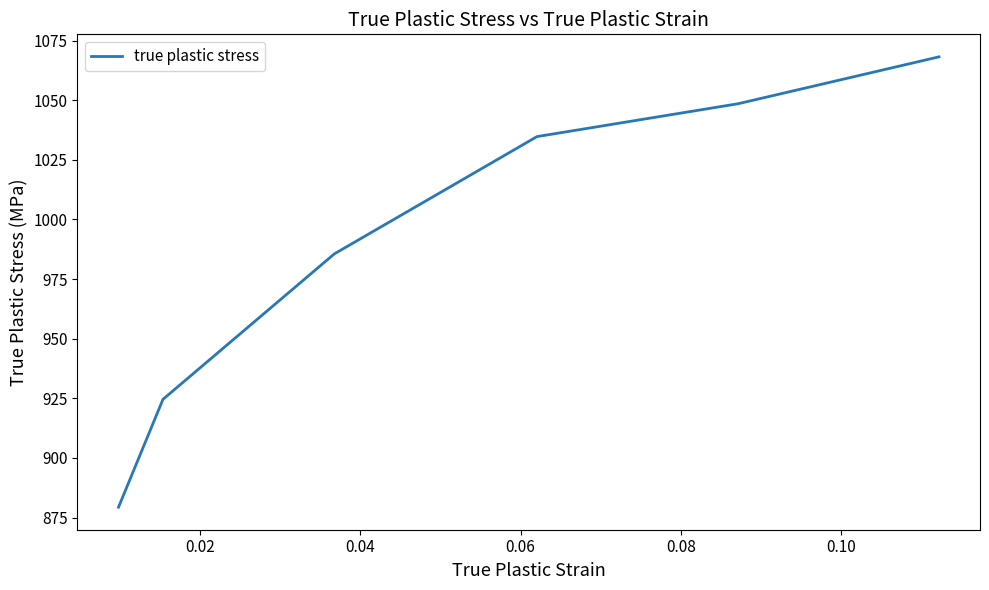

What is the smallest value displayed?

879.3